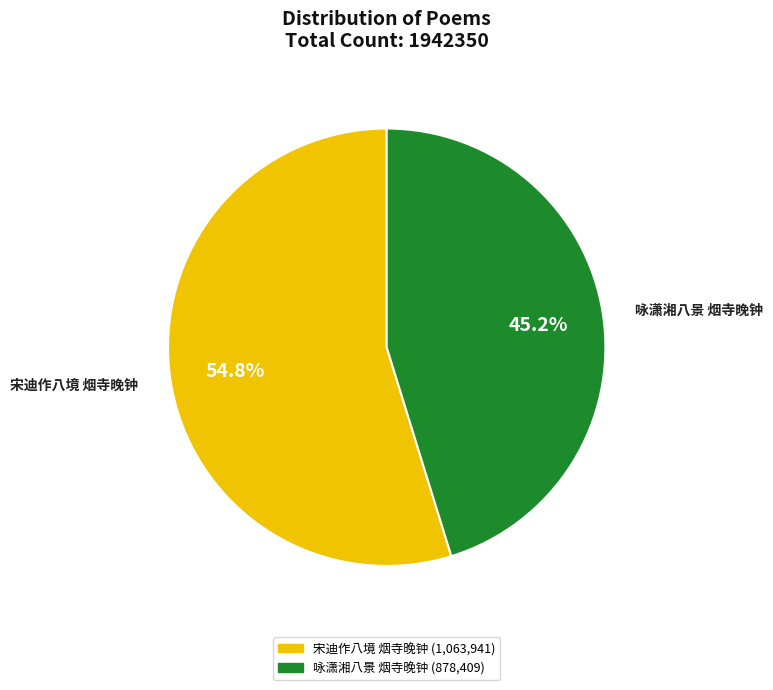

Does any single category account for the majority?

Yes